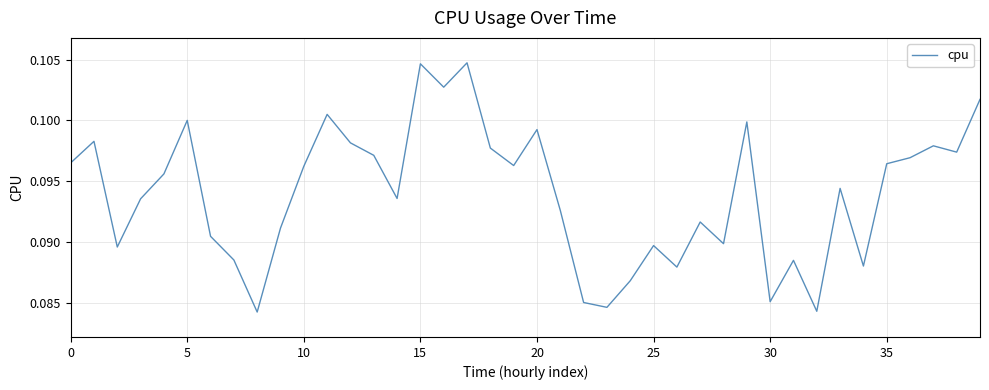

Does the chart have visible grid lines?

Yes